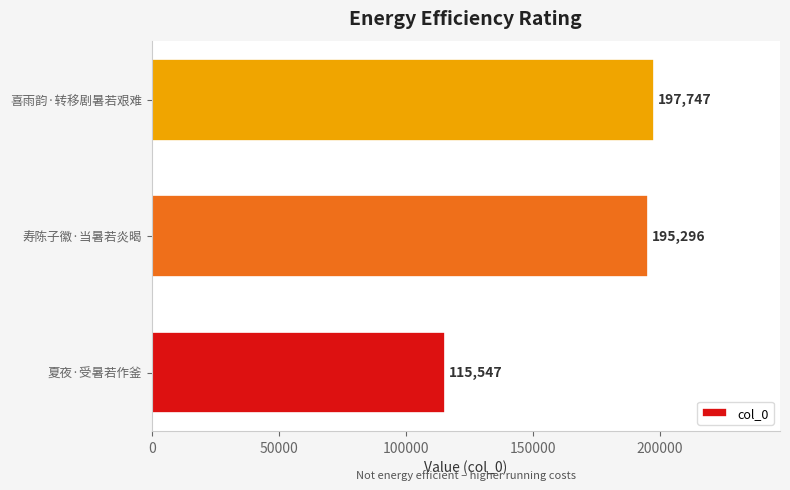

List the labels in order of value, smallest first.

夏夜·受暑若作釜, 寿陈子徽·当暑若炎暍, 喜雨韵·转移剧暑若艰难